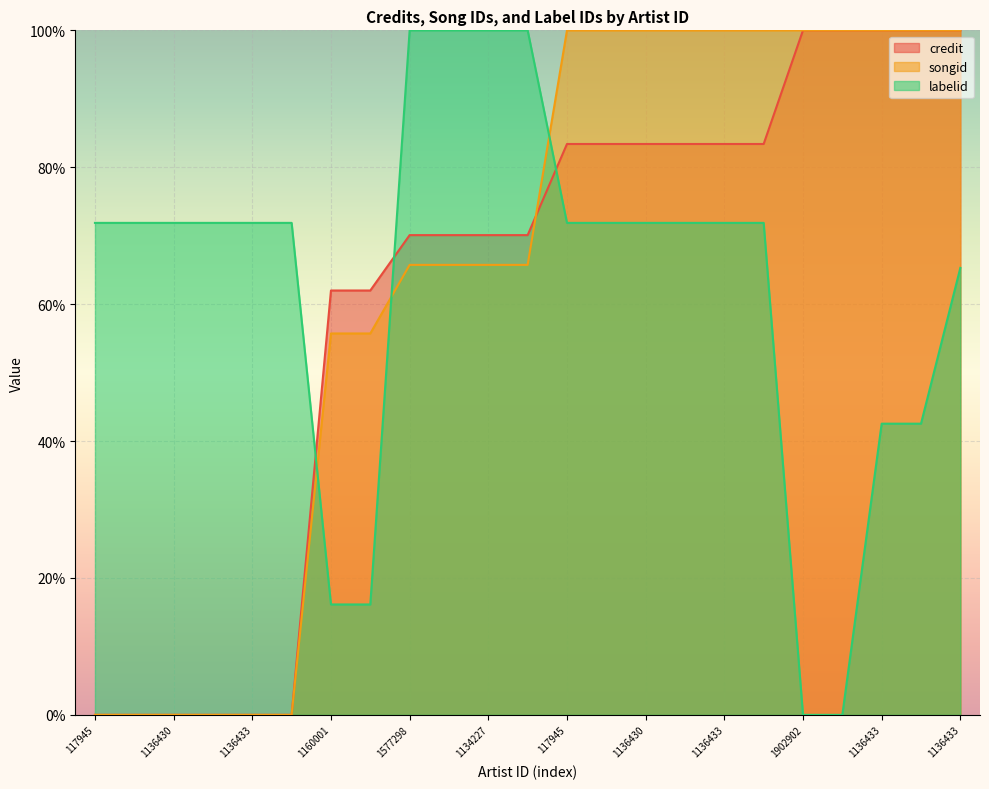

Which category has the lowest value in the credit series?

117945